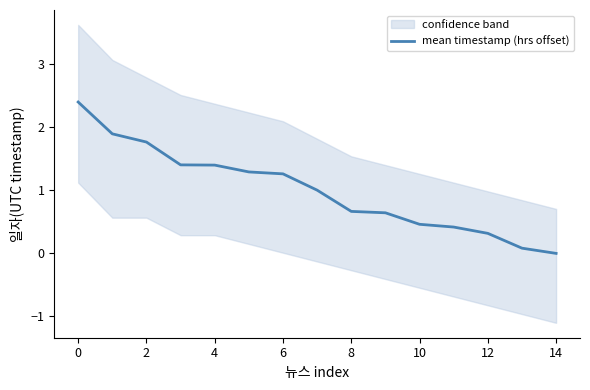

Which category has the lowest value across all series?

14